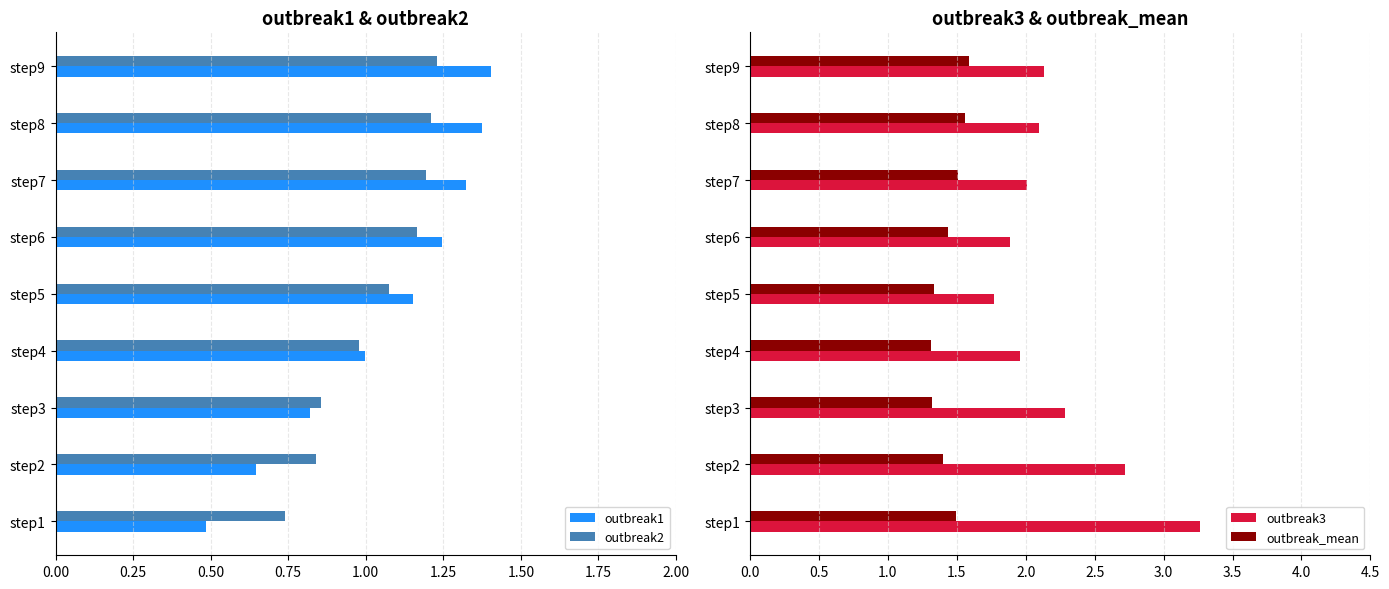

Count the number of categories in the chart.

9